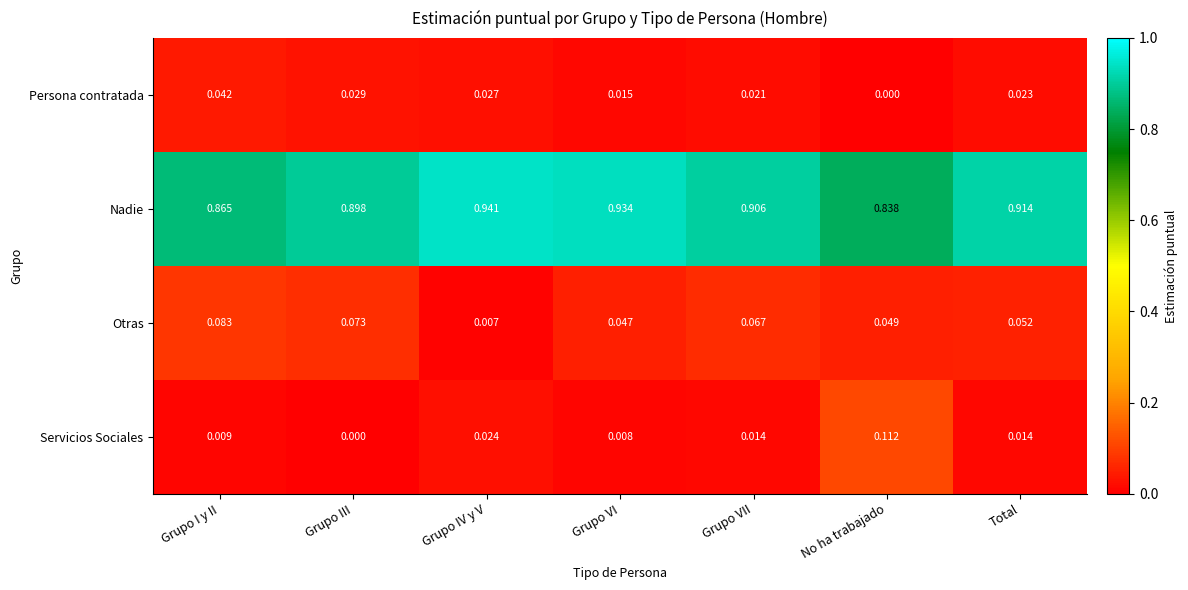

Where is Servicios Sociales nearest to the value 0?

Grupo III